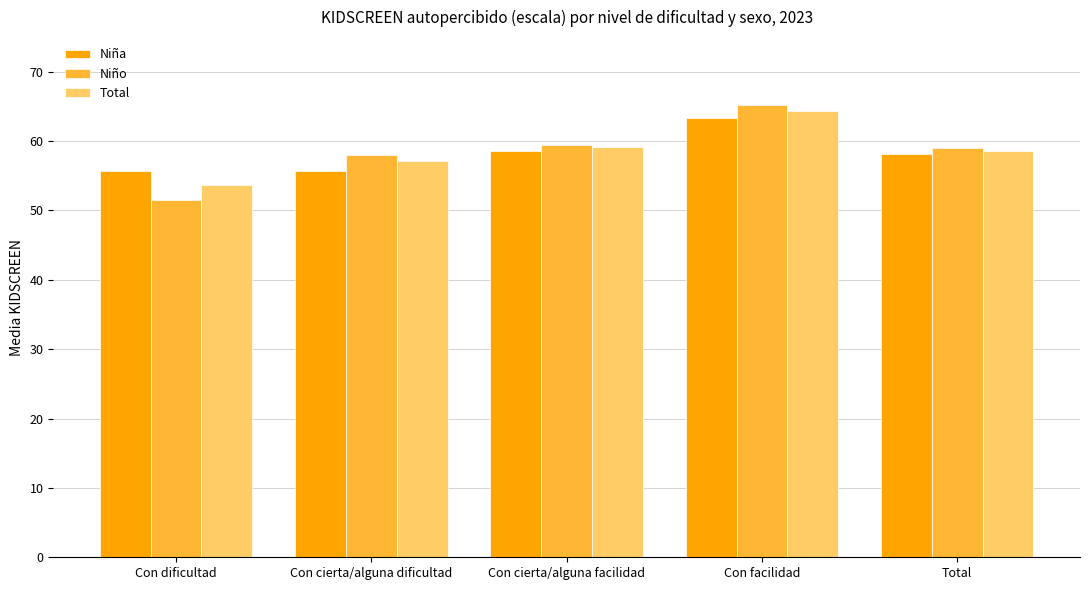

What is the approximate value of Total at Total?

58.6